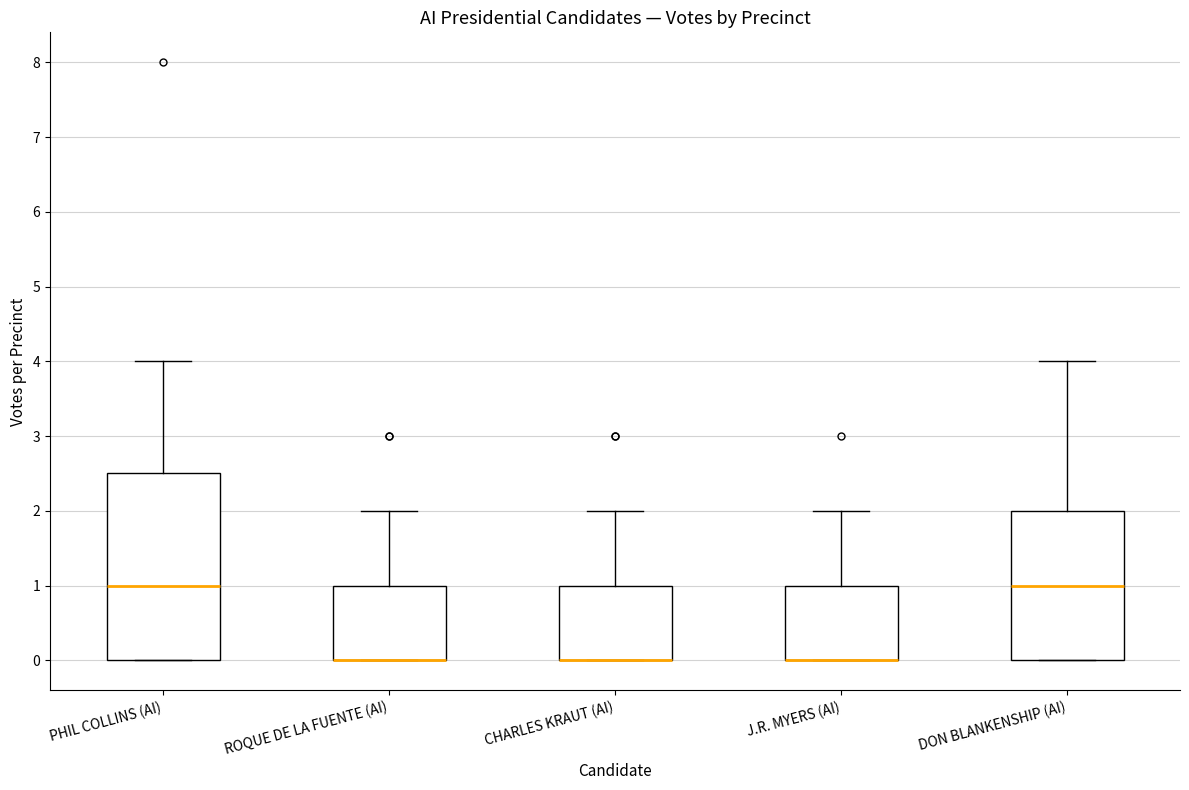

Which box is the tallest, from its lower edge to its upper edge?

PHIL COLLINS (AI)